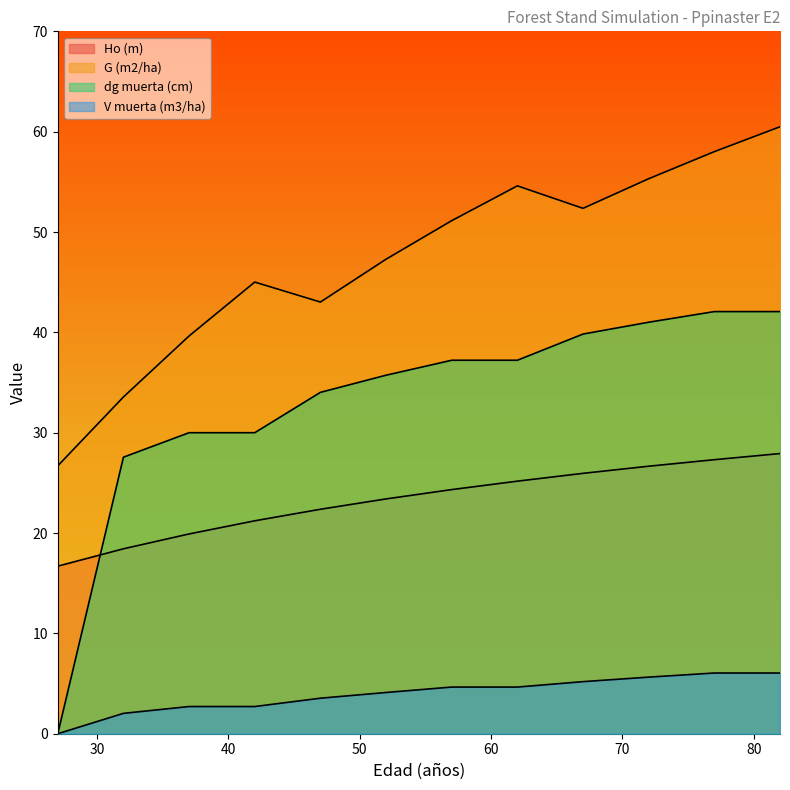

At 82, list the series in order from smallest to largest.

V muerta (m3/ha), Ho (m), dg muerta (cm), G (m2/ha)